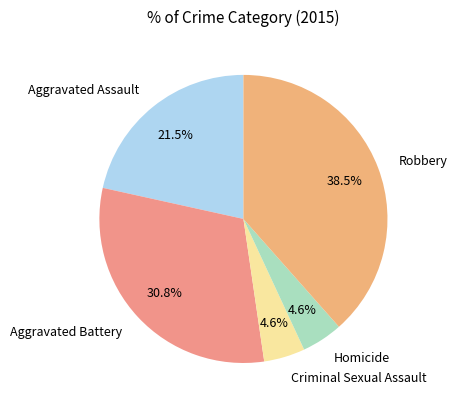

What is the largest slice in the pie chart?

Robbery